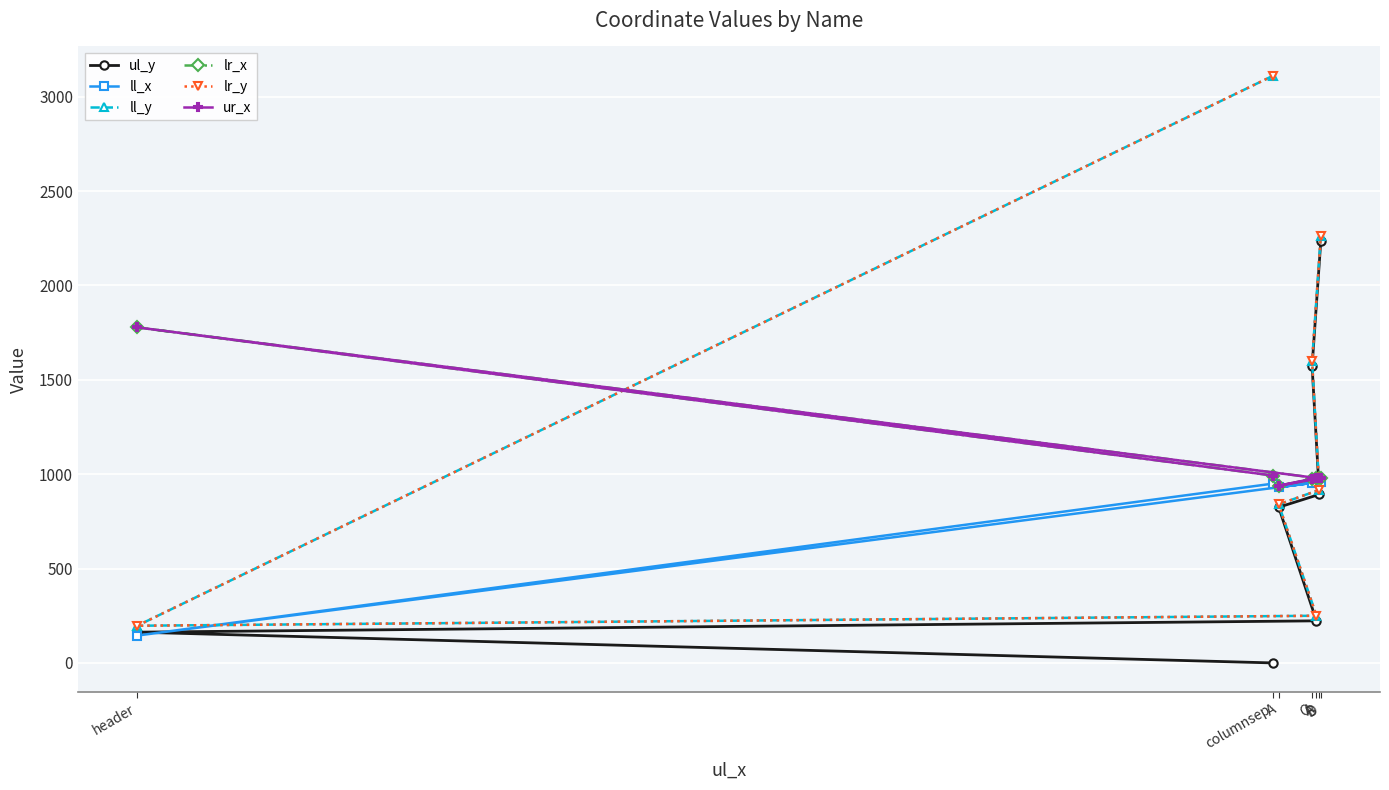

Where is the first local minimum for ll_x?

header